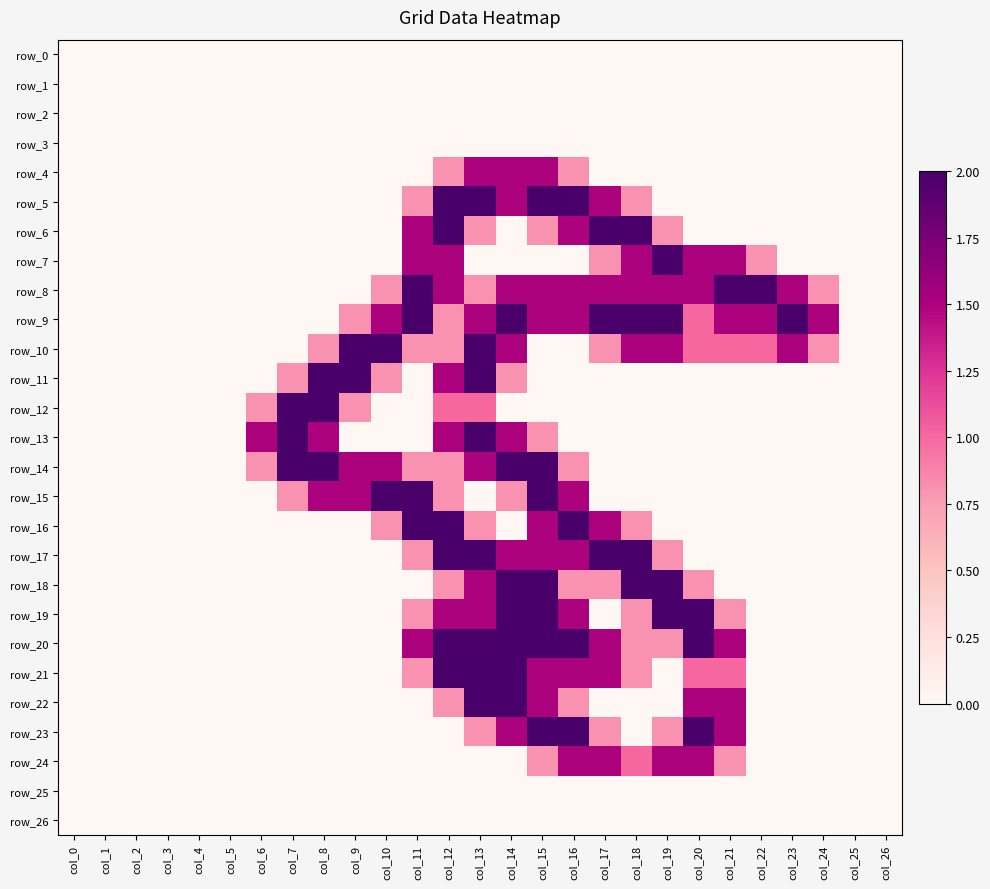

True or false: row_13 has a value of 0.0 at col_1.

True